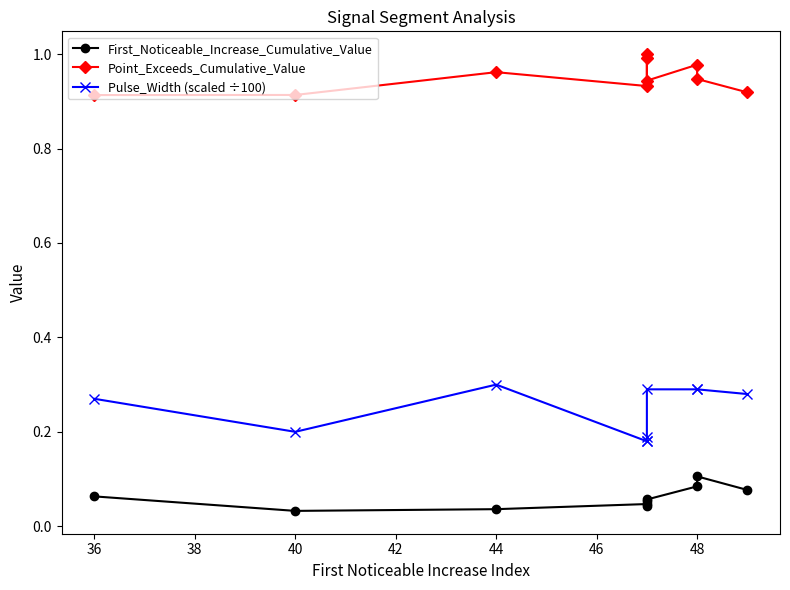

What is the total value across all series at 48?

1.4